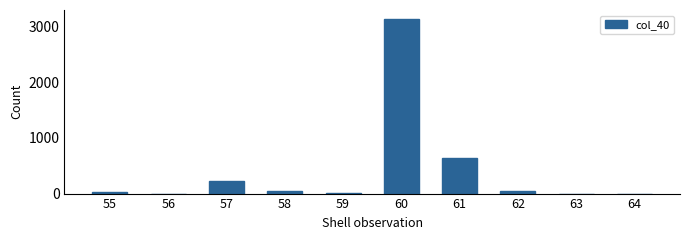

Is it true that the value at 61 is 638?

True